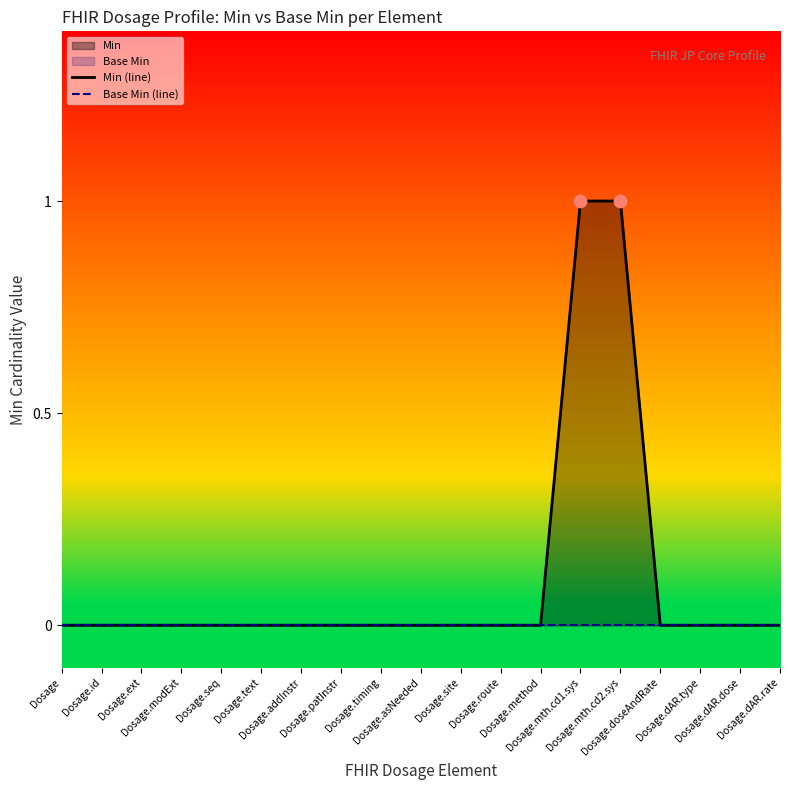

Which series contains the lowest Y value?

Min (line)